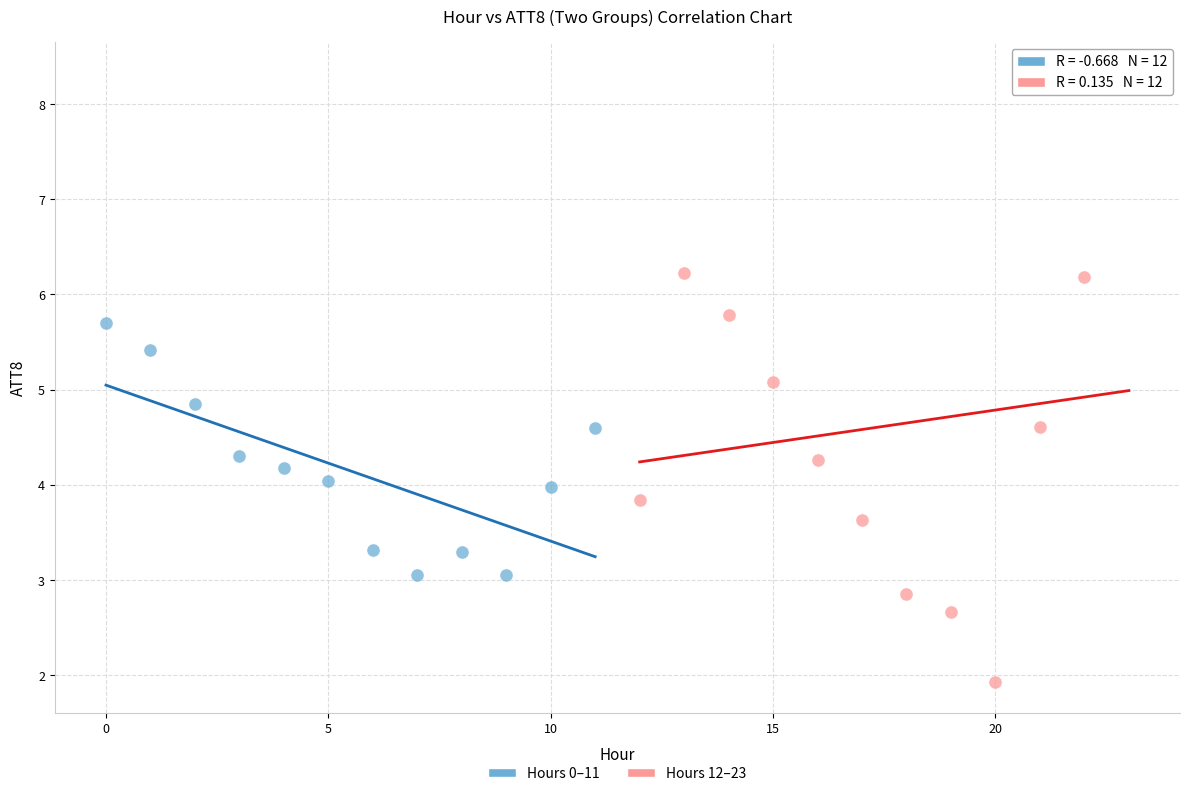

Which series reaches the minimum Y coordinate?

Hours 12–23